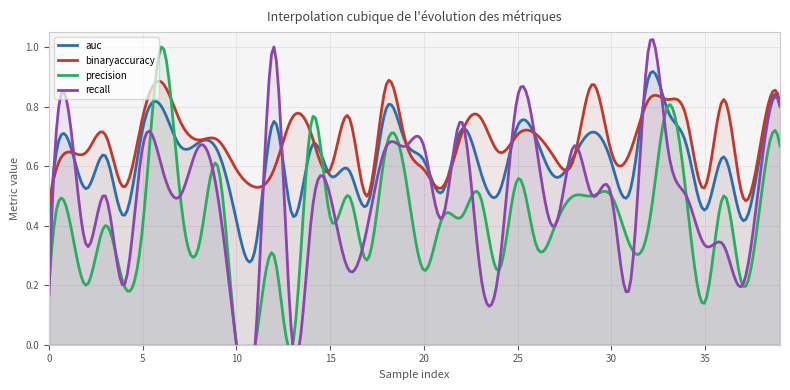

How many lines are shown in the chart?

4